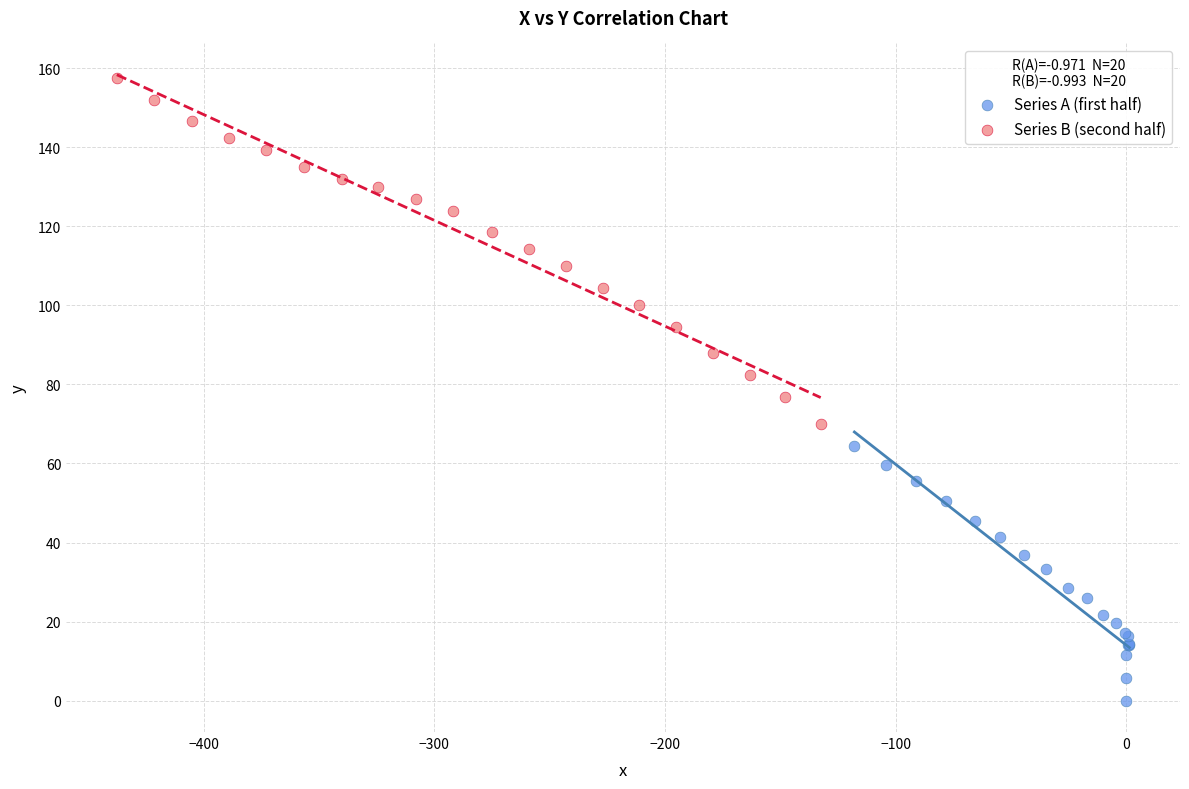

Which series contains the lowest Y value?

Series A (first half)